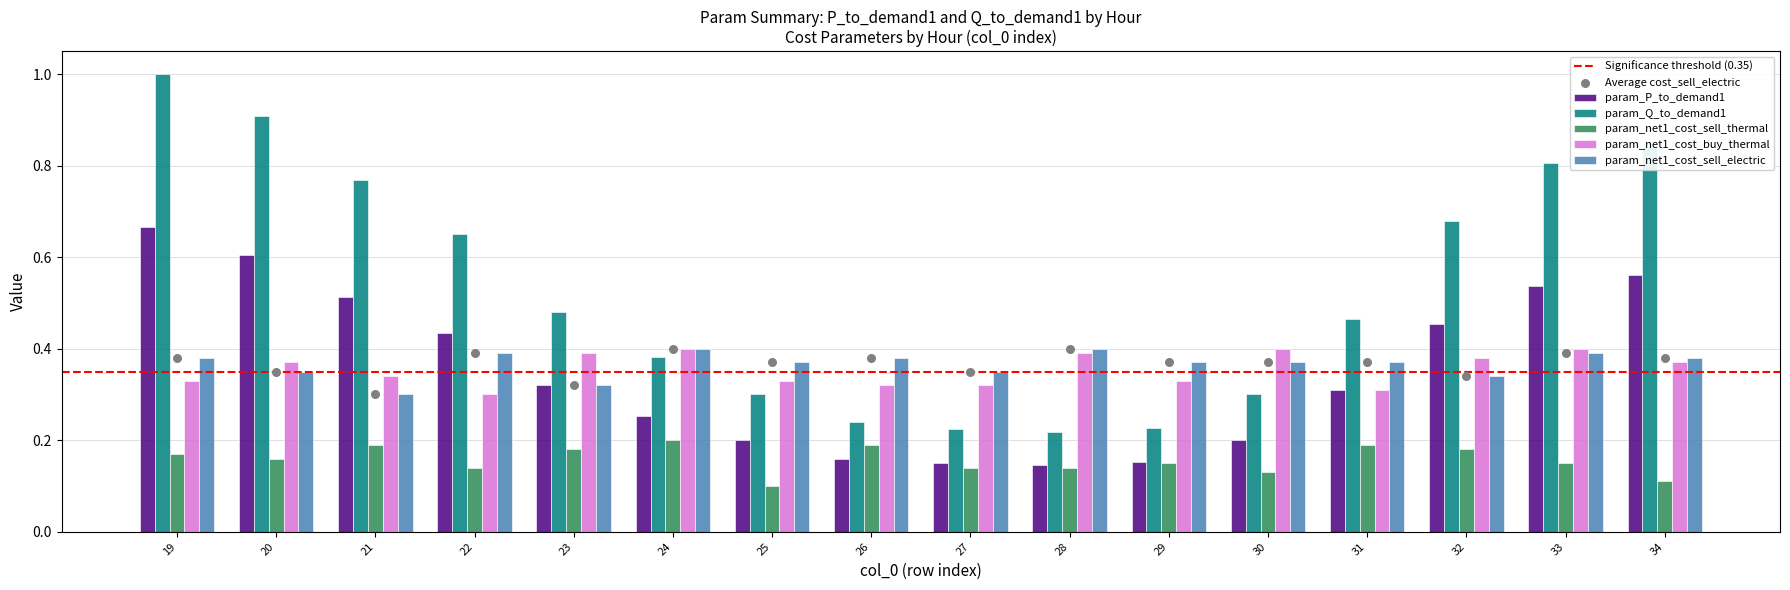

Which series contains the lowest Y value?

param_net1_cost_sell_thermal